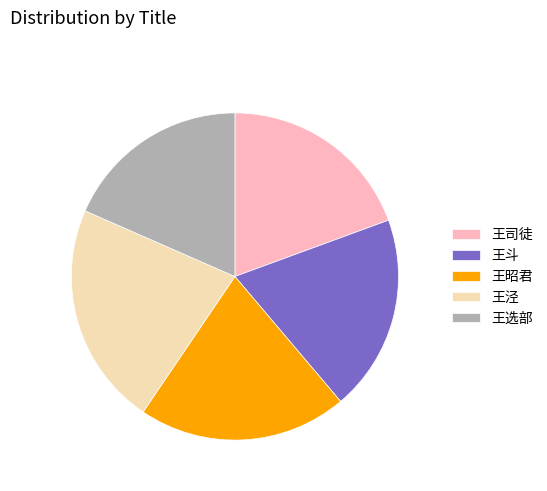

Which category has the smallest portion of the pie?

王选部